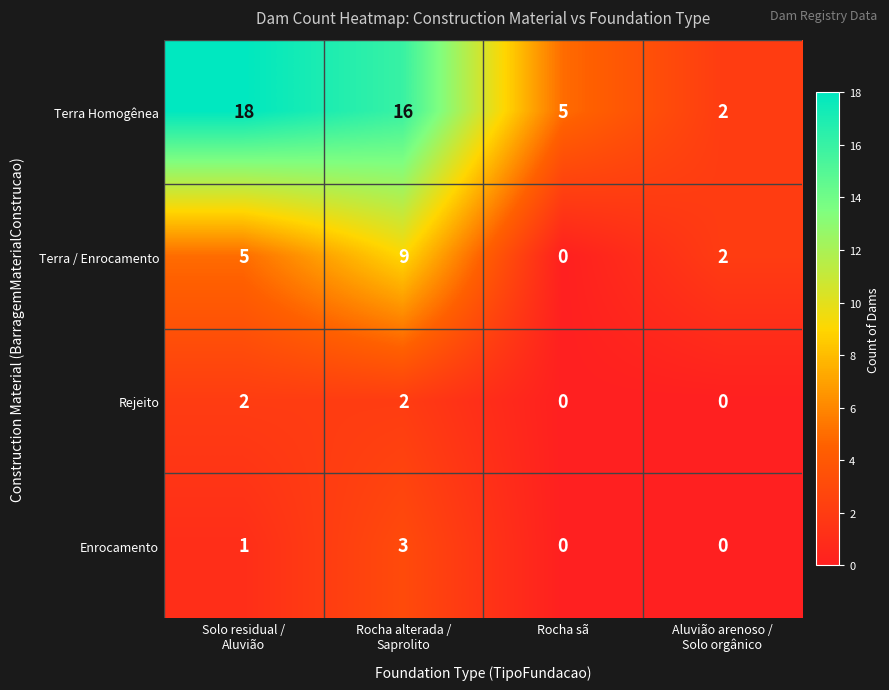

Count the Rejeito values in the range 0 to 2.

4